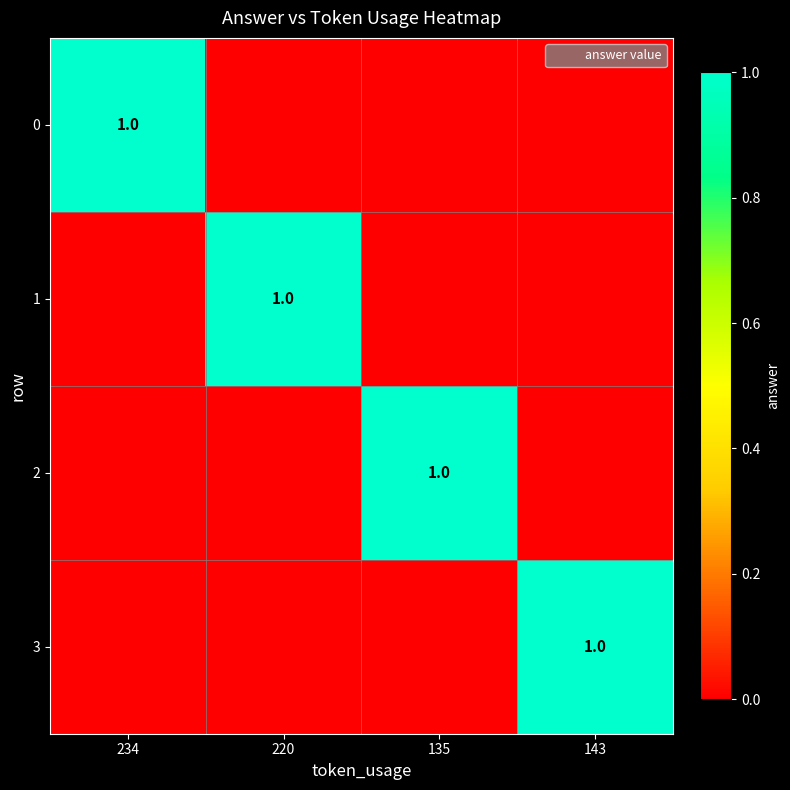

Is the value of 2 at 135 greater than the value of 1 at 234?

Yes